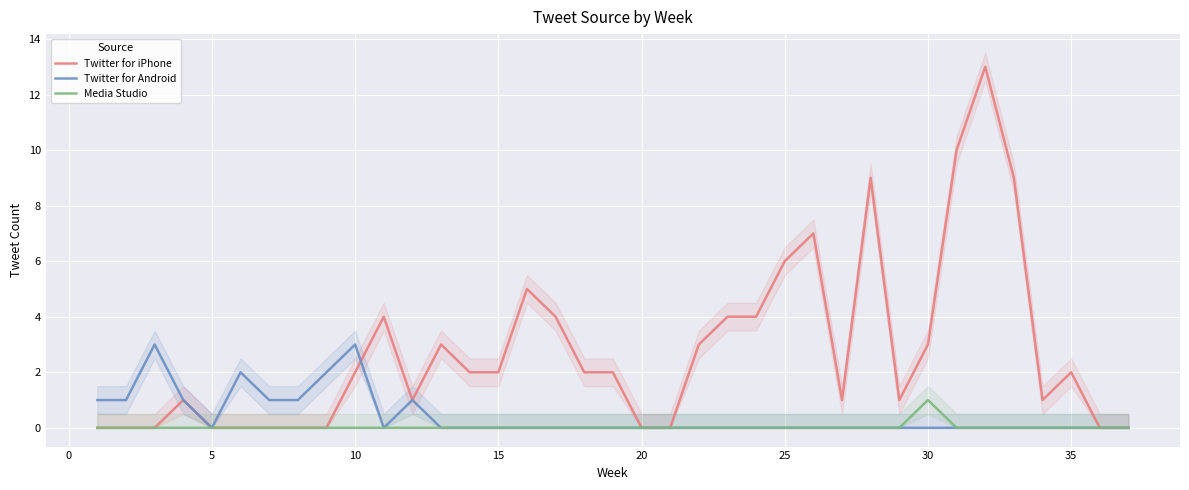

The value of Media Studio at 13 is 0. True or false?

True